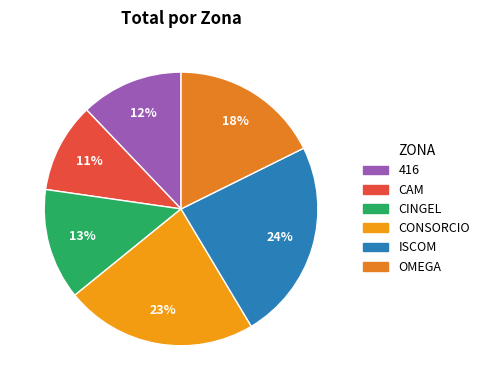

Which category has the smallest portion of the pie?

CAM